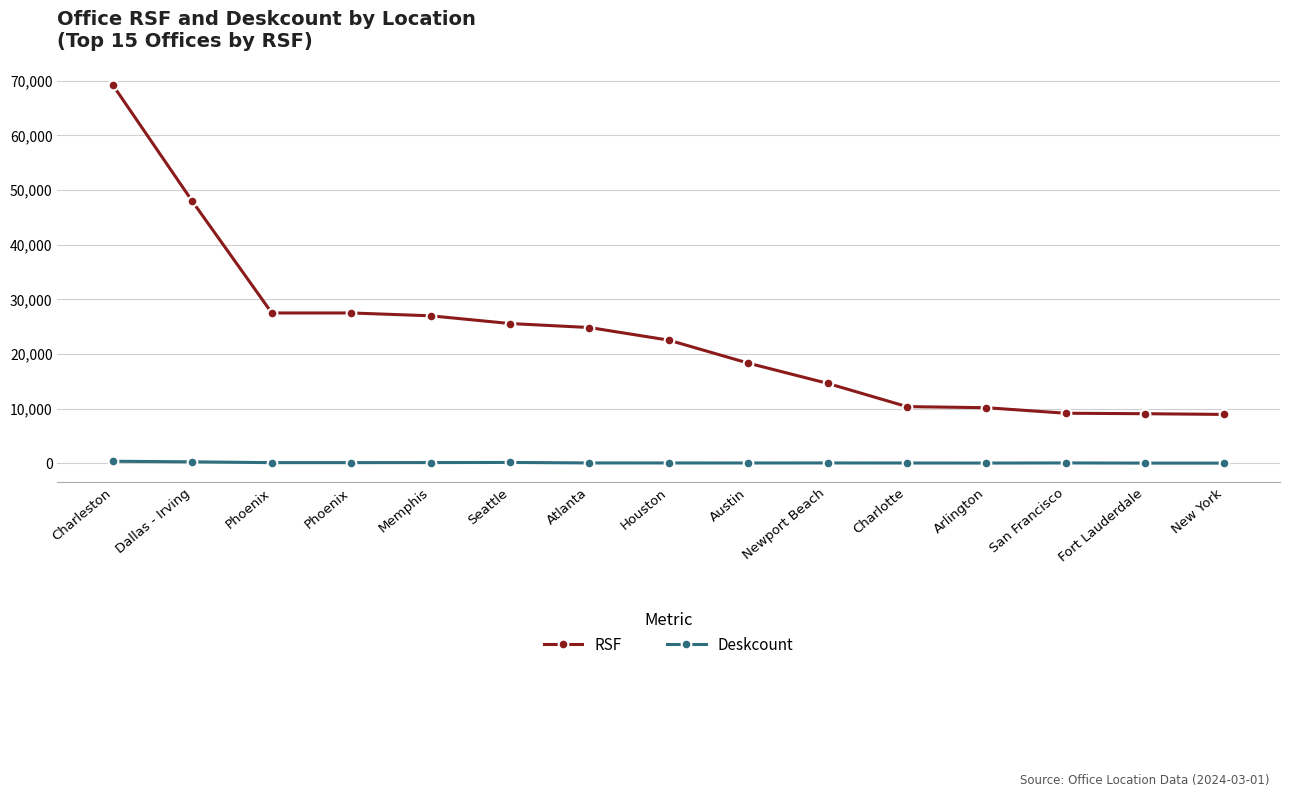

What is the value of the RSF point at the 5th from the left?

26981